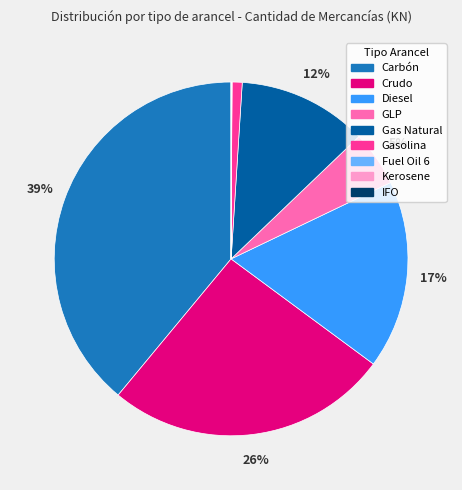

To the nearest percent, what is the average slice percentage?

11%